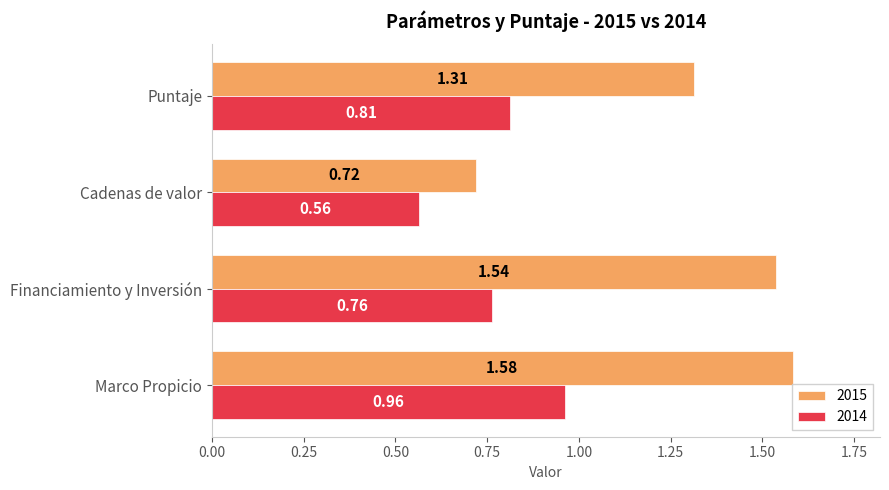

Where is 2015 nearest to the value 1?

Cadenas de valor